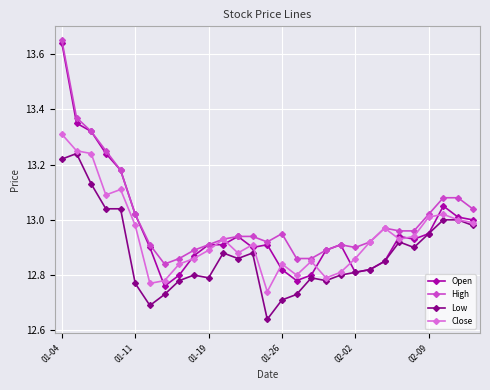

Which series has the widest spread of values?

Open